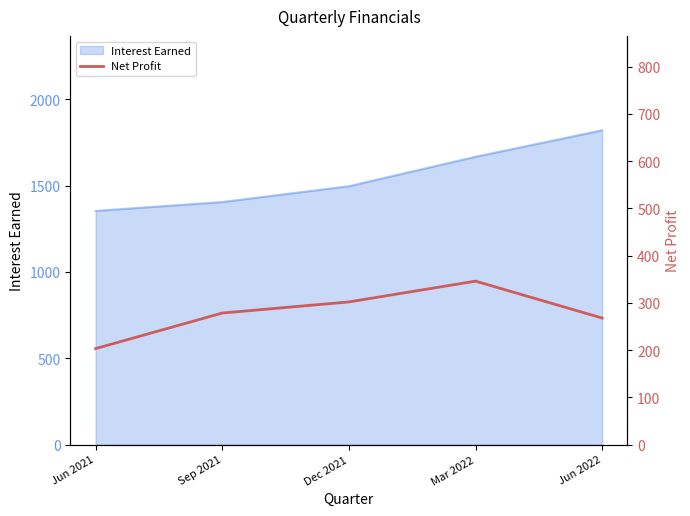

How many points are higher than both their immediate neighbors (excluding endpoints)?

1